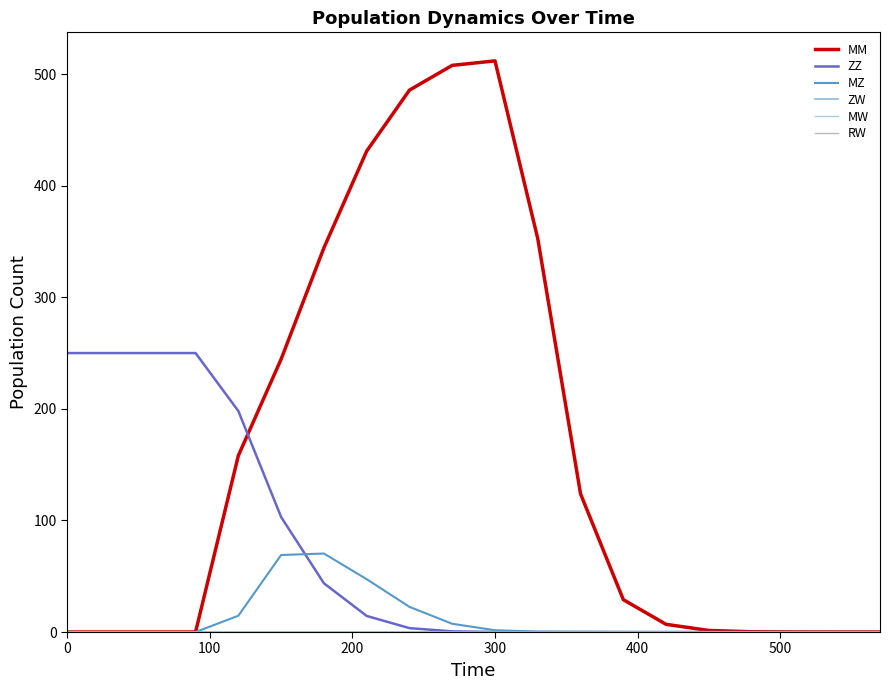

Is this an area chart (filled region under the line)?

No